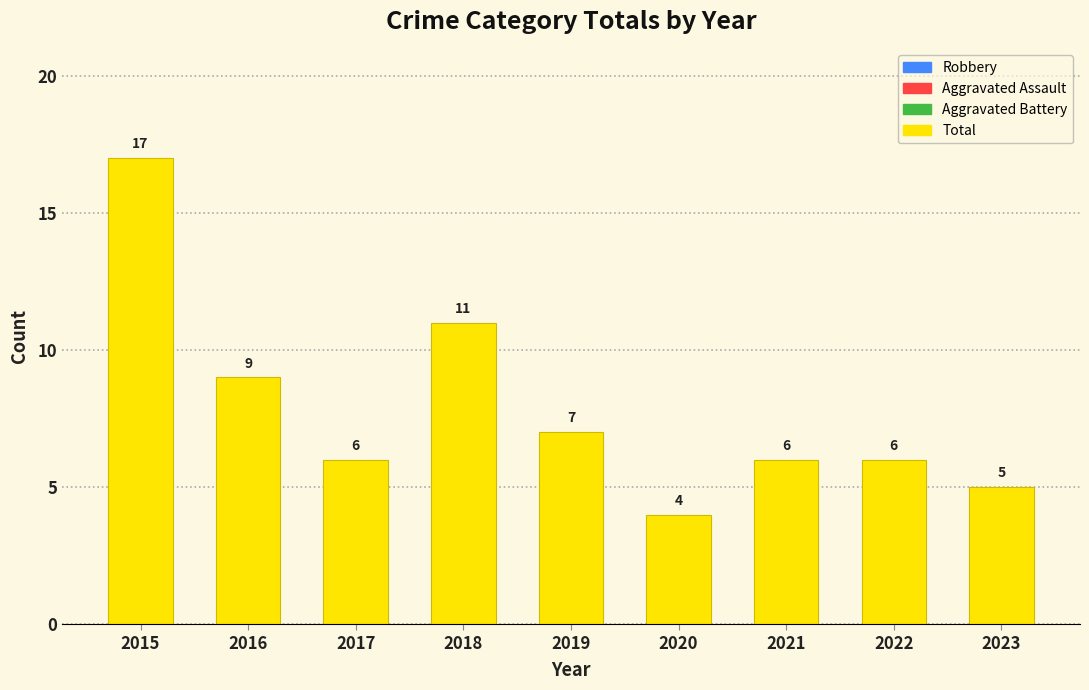

How many categories are shown in the chart?

9